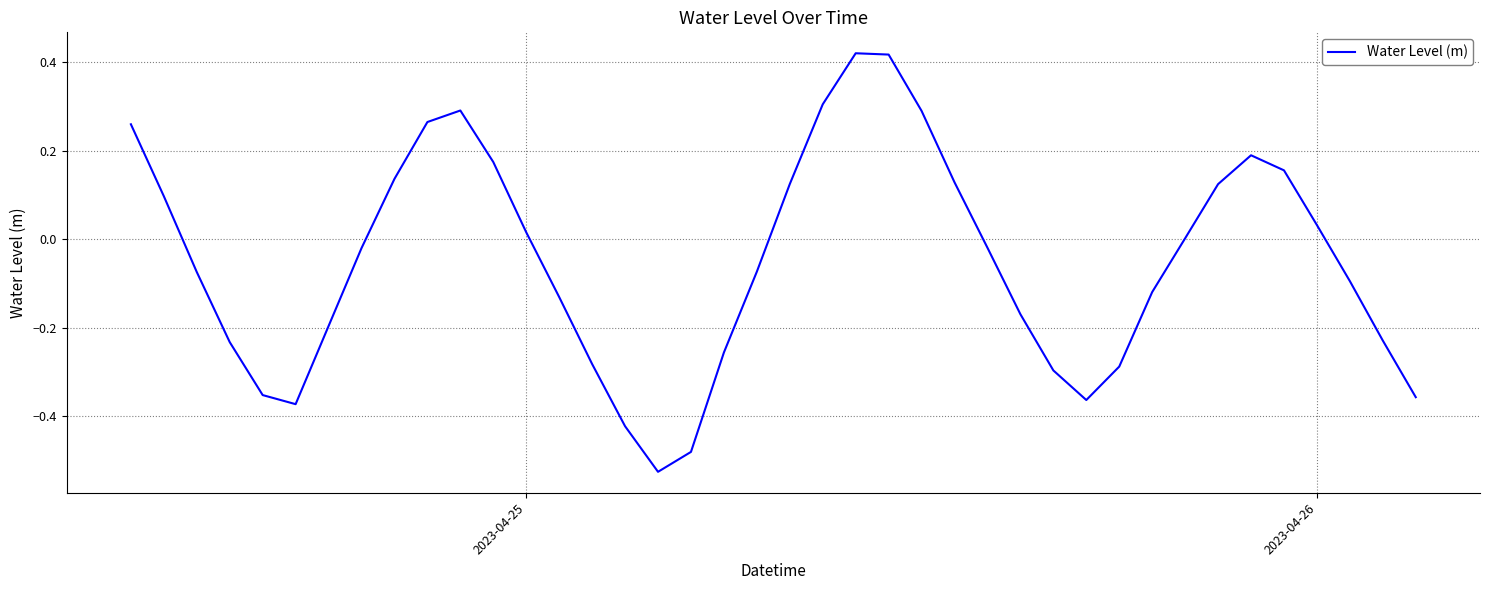

What is the difference between the maximum and minimum values?

0.9